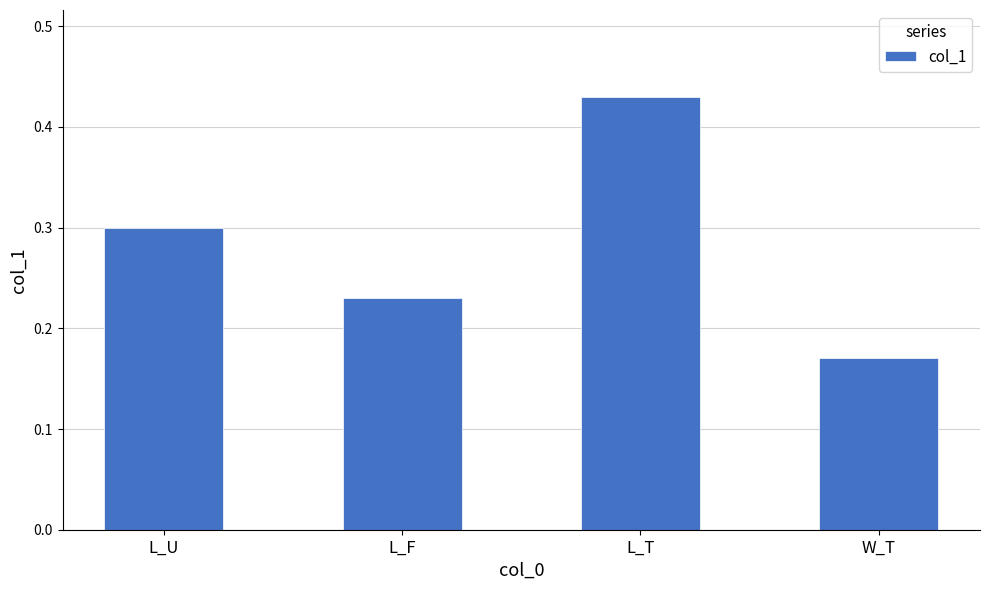

What is the label of the 1st bar from the left?

L_U